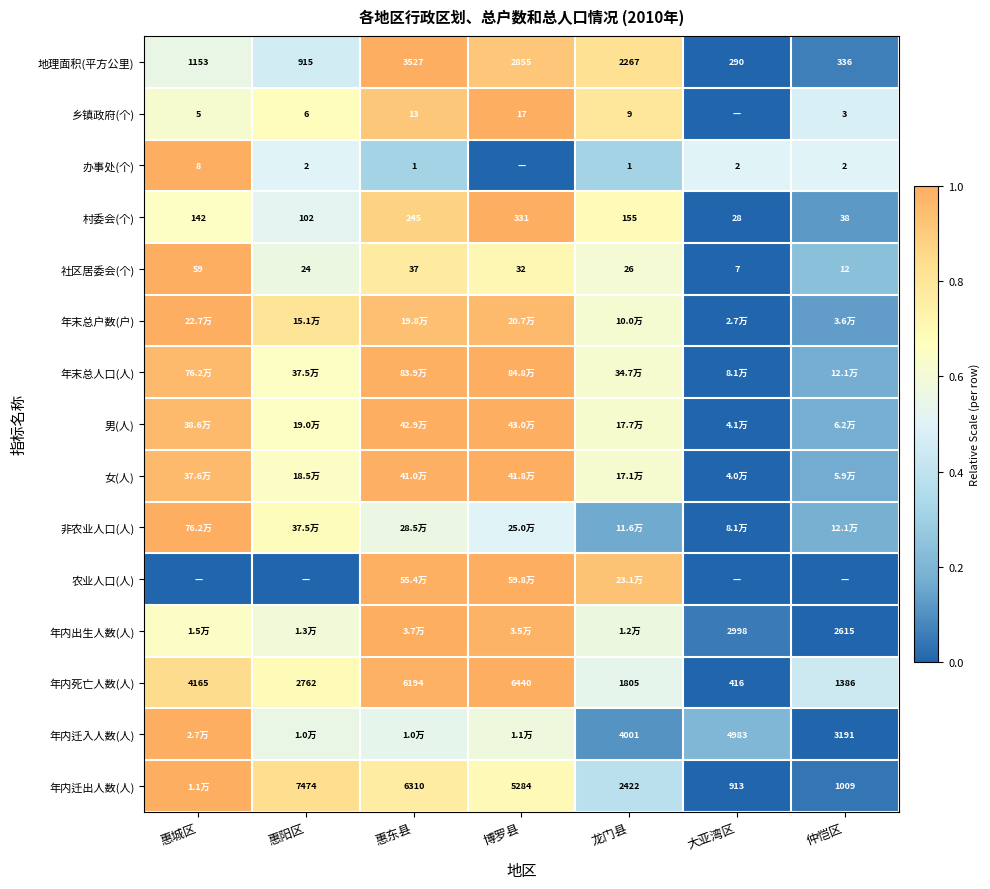

How many distinct data groups are displayed?

15